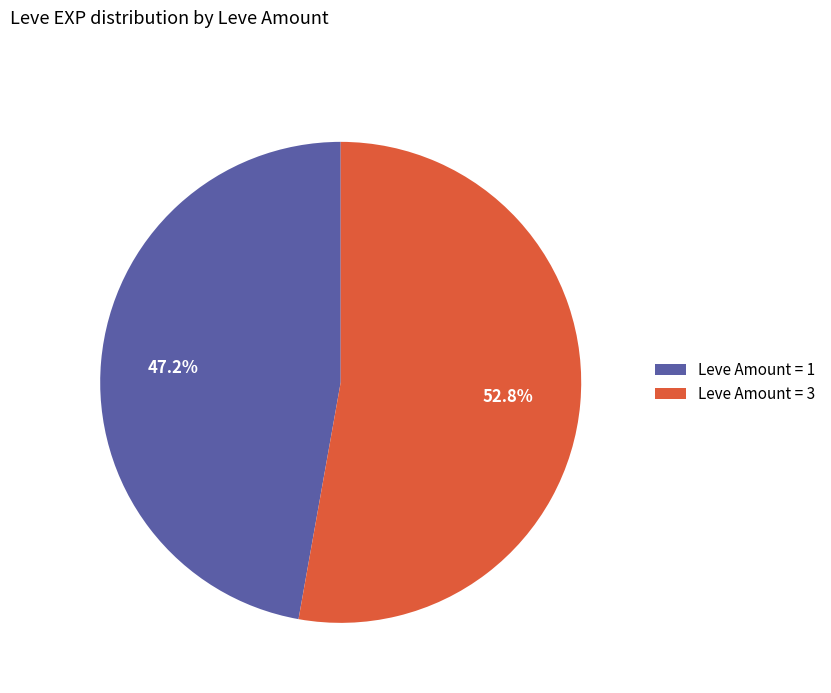

How many segments does this pie chart have?

2